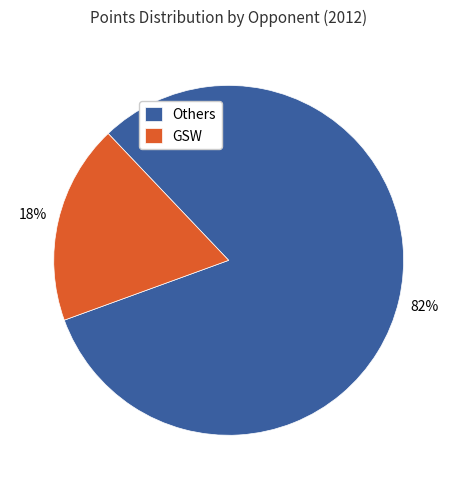

How many segments does this pie chart have?

2